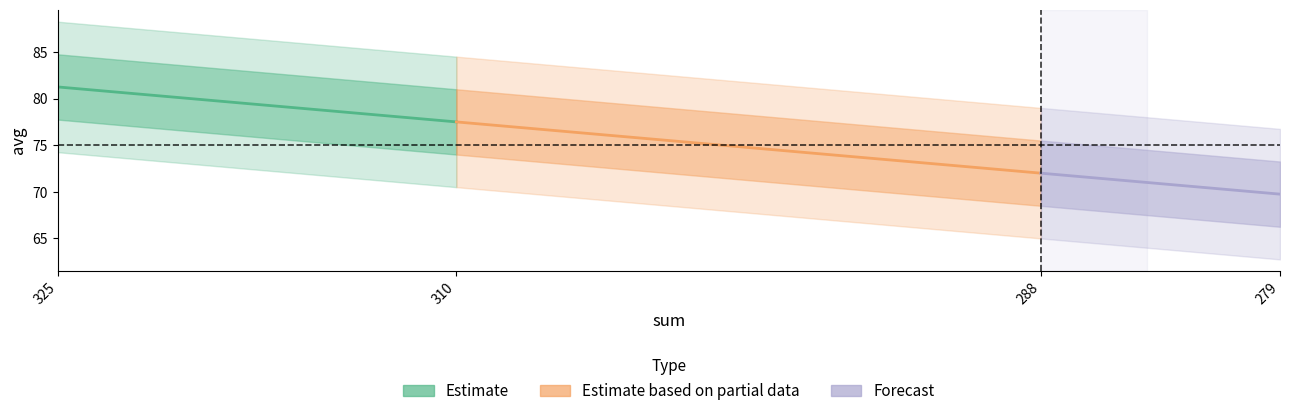

What is the minimum value for Estimate based on partial data?

72.0